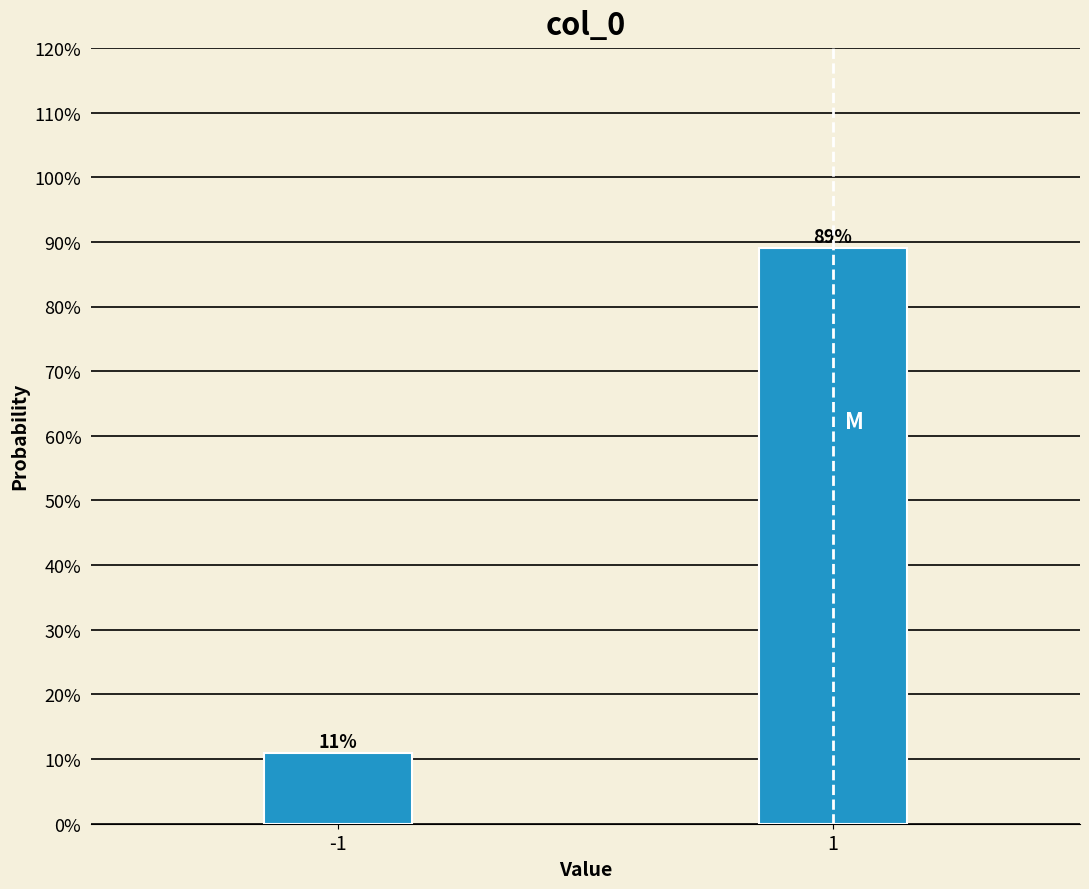

Rank the categories by value from lowest to highest.

-1, 1